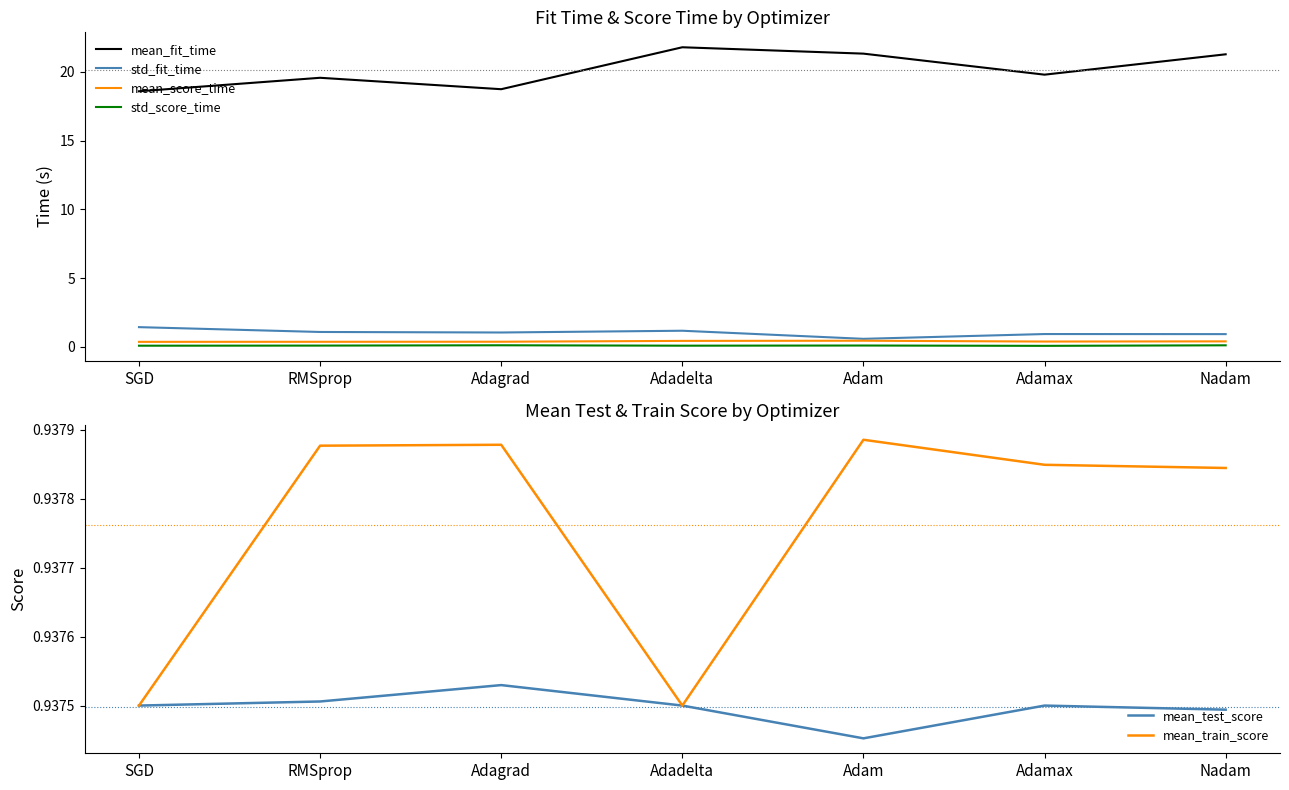

At SGD, list the series in order from smallest to largest.

std_score_time, mean_score_time, mean_test_score, mean_train_score, std_fit_time, mean_fit_time